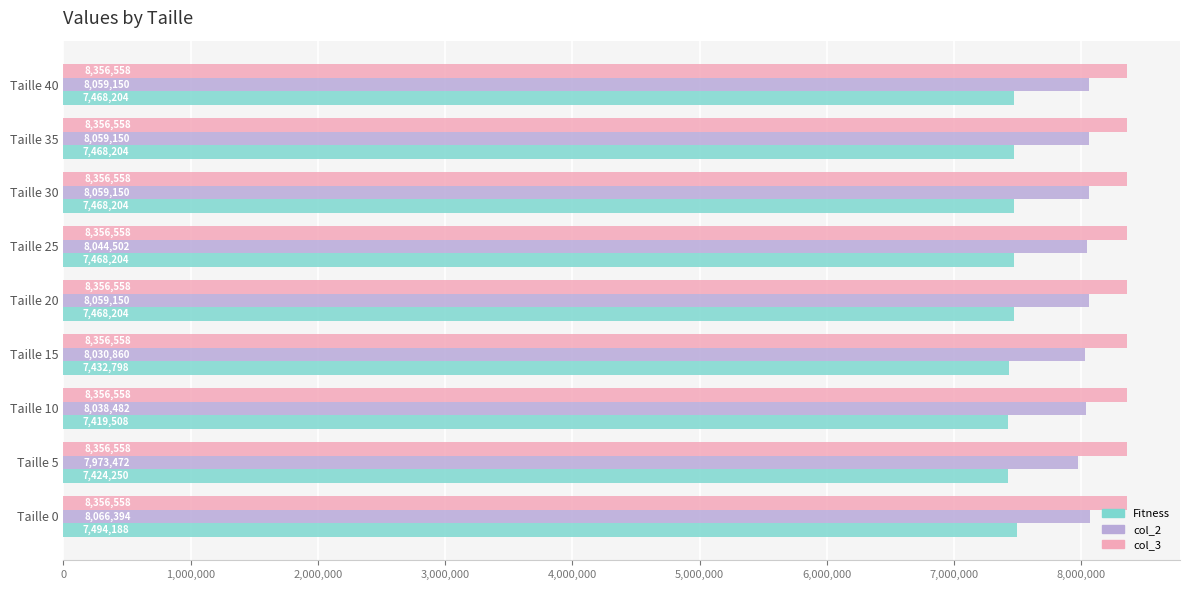

Count the Fitness values in the range 7432798 to 7468204.

6